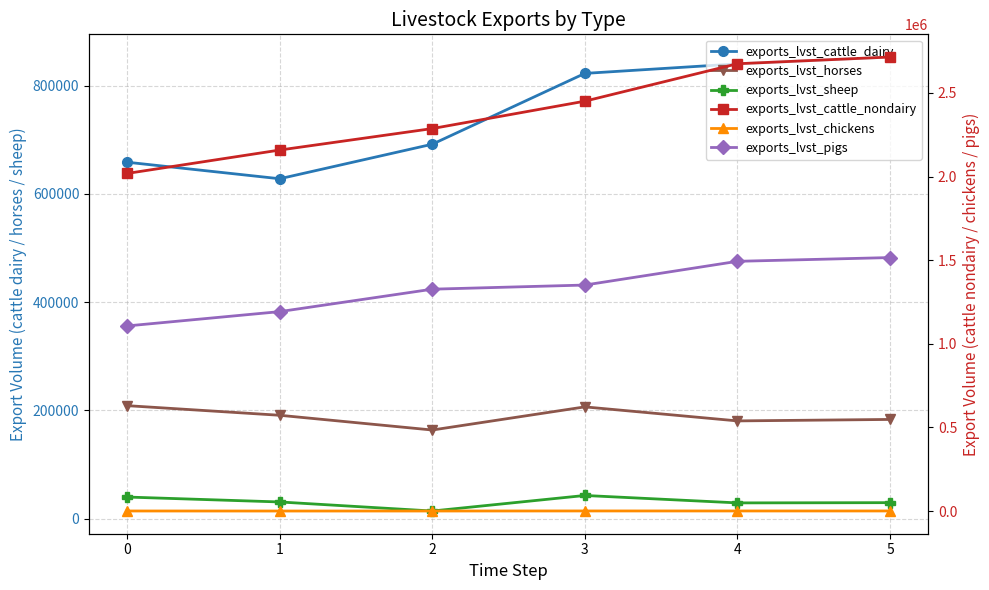

Which has a higher value, 4 or 1?

4